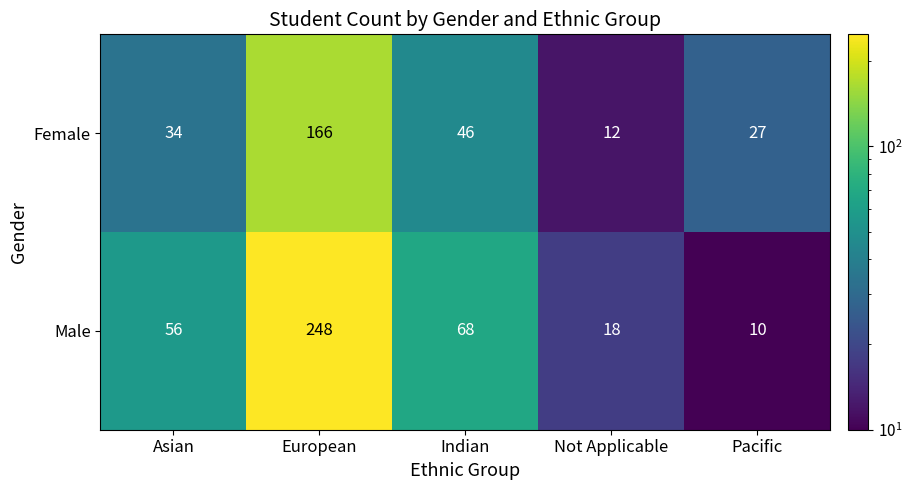

What is the difference between the highest and lowest values at Pacific?

17